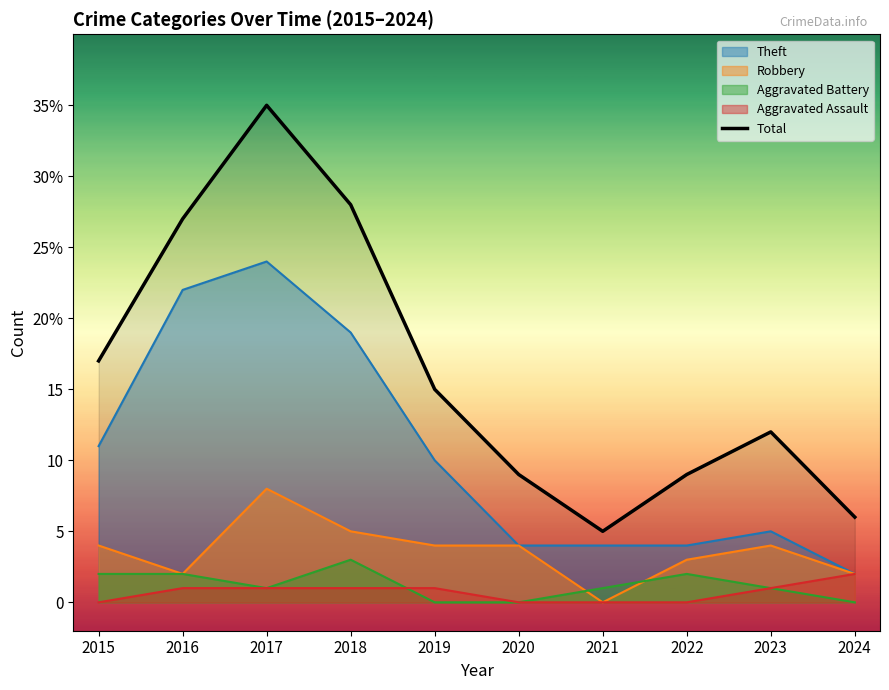

Read the value at 2020, to the nearest 5.

10